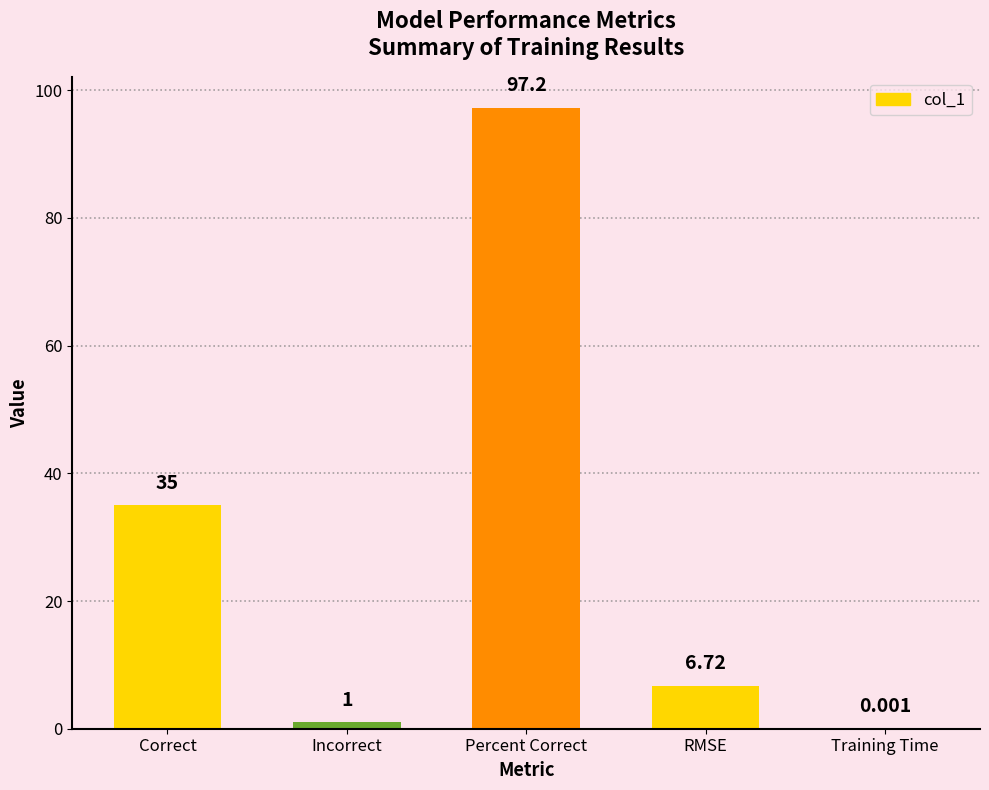

Are the bars horizontal?

No